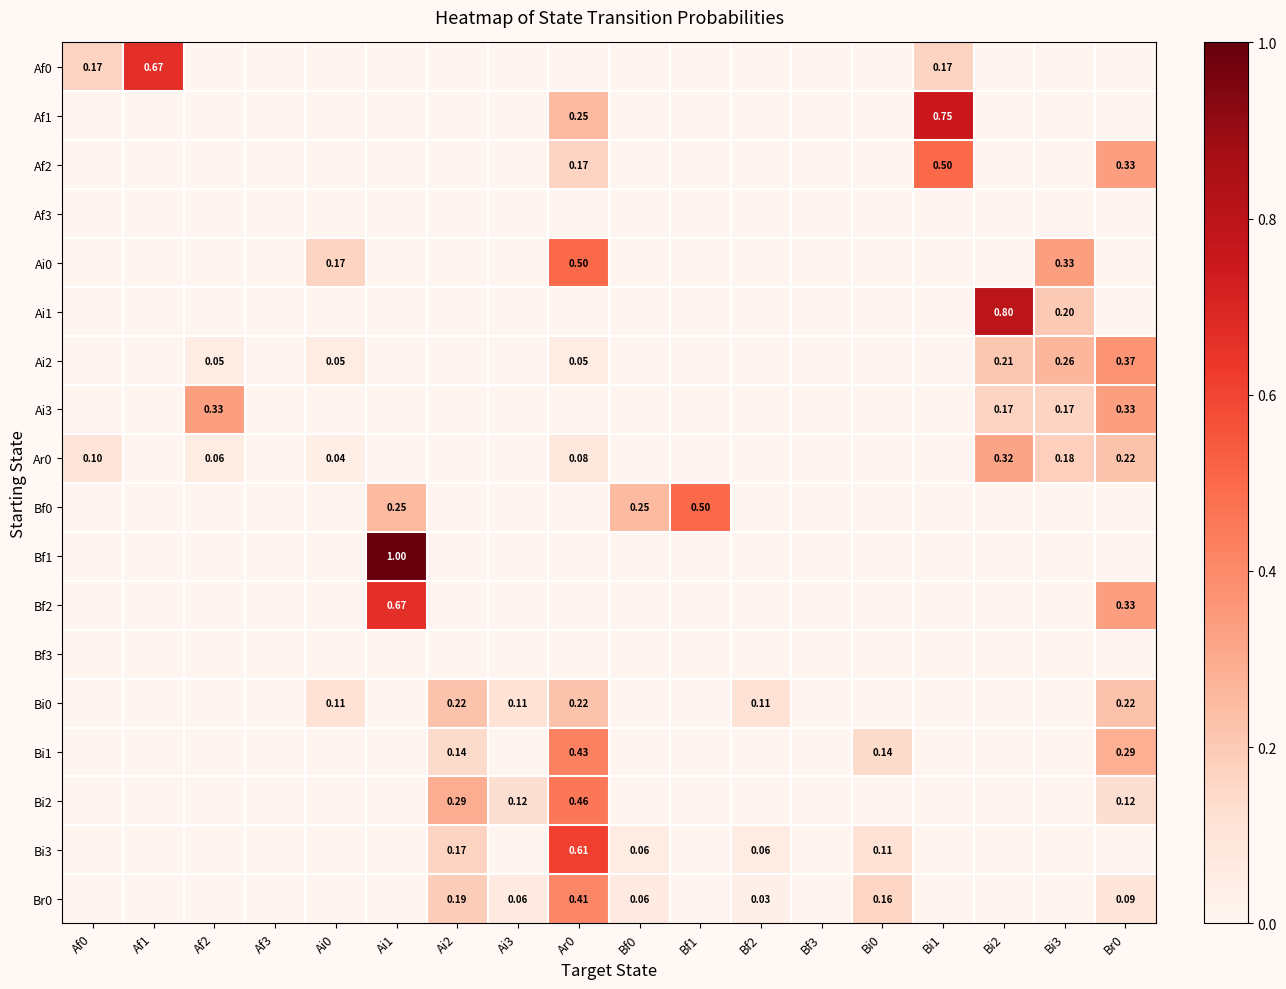

List the labels in order of Br0 value, smallest first.

Af0, Af1, Af2, Af3, Ai0, Ai1, Bf1, Bf3, Bi1, Bi2, Bi3, Bf2, Ai3, Bf0, Br0, Bi0, Ai2, Ar0